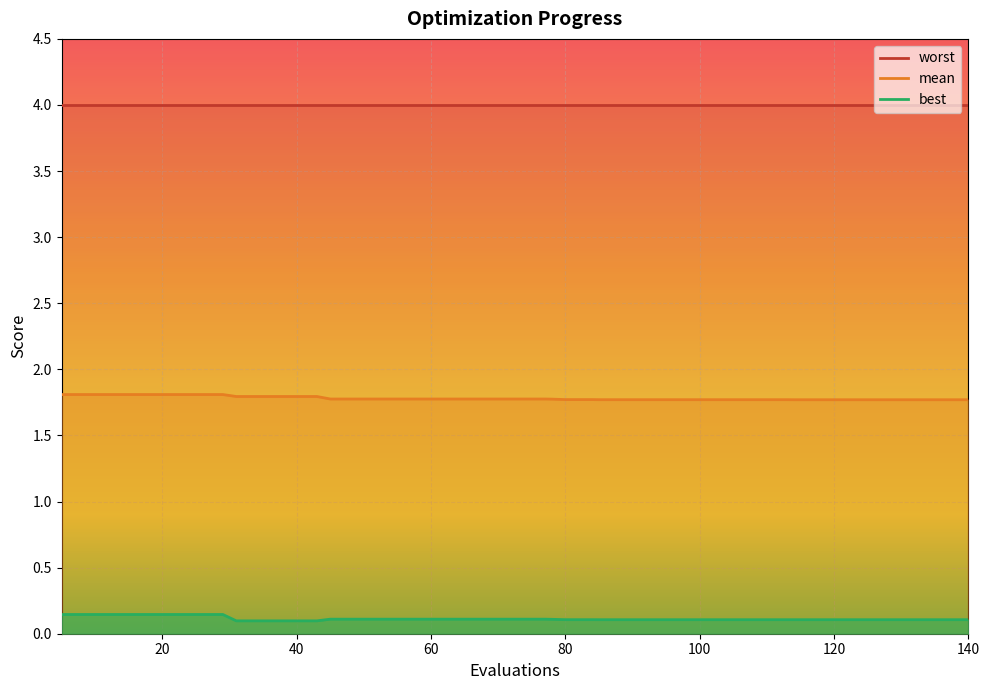

At how many categories does at least one series exceed 0?

40